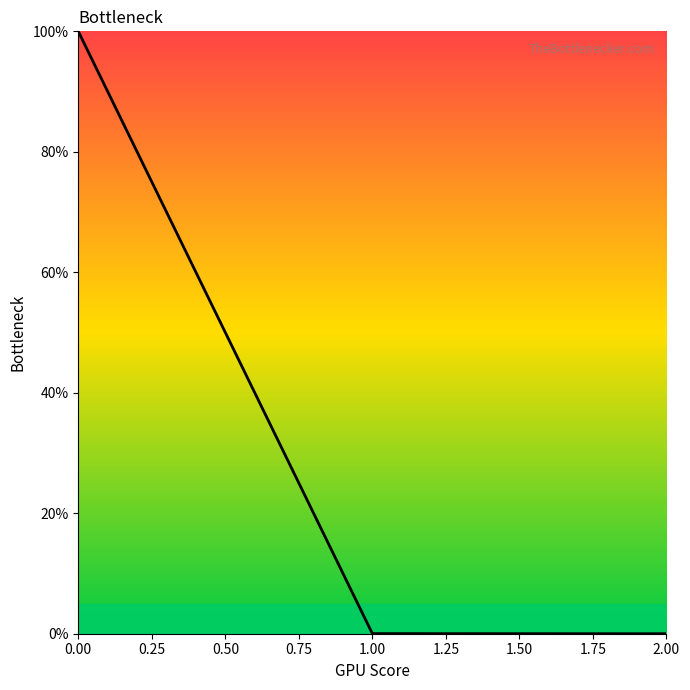

Does the chart display data point markers on the line(s)?

No